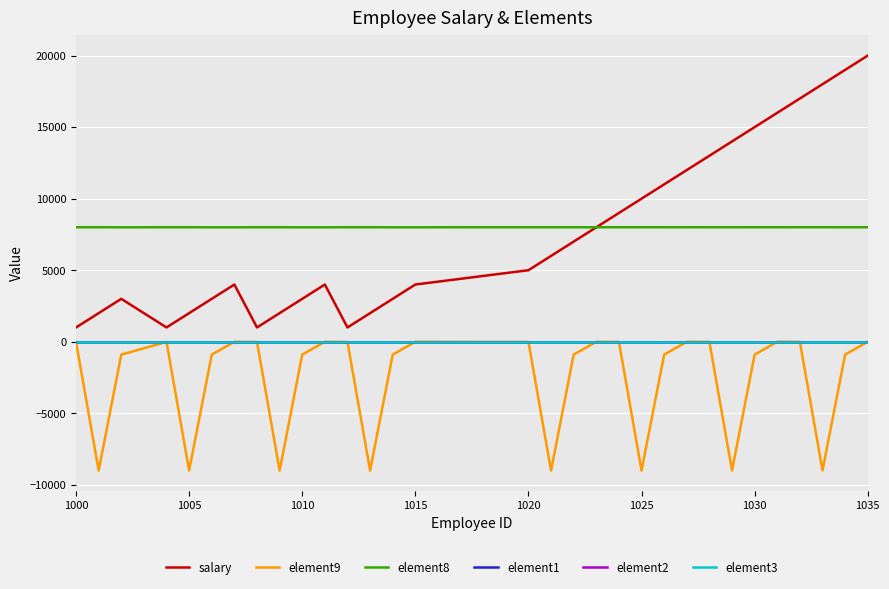

Which series has the largest total across all categories?

element8